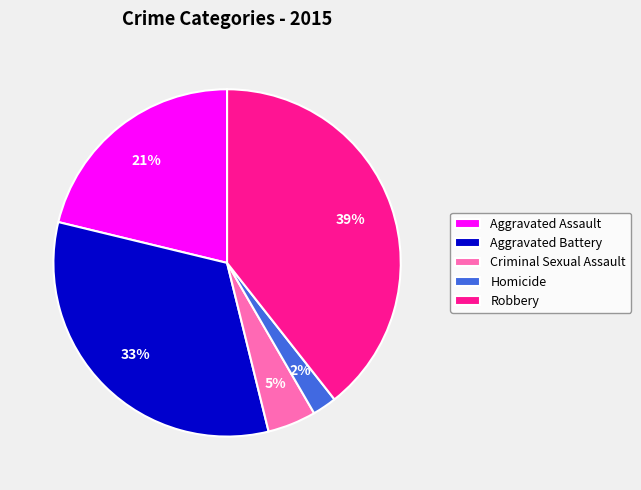

Is it true that Homicide is 2% of the pie?

True